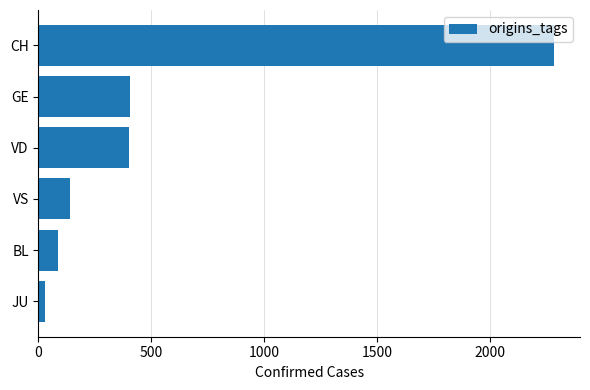

Read the value at VD.

399